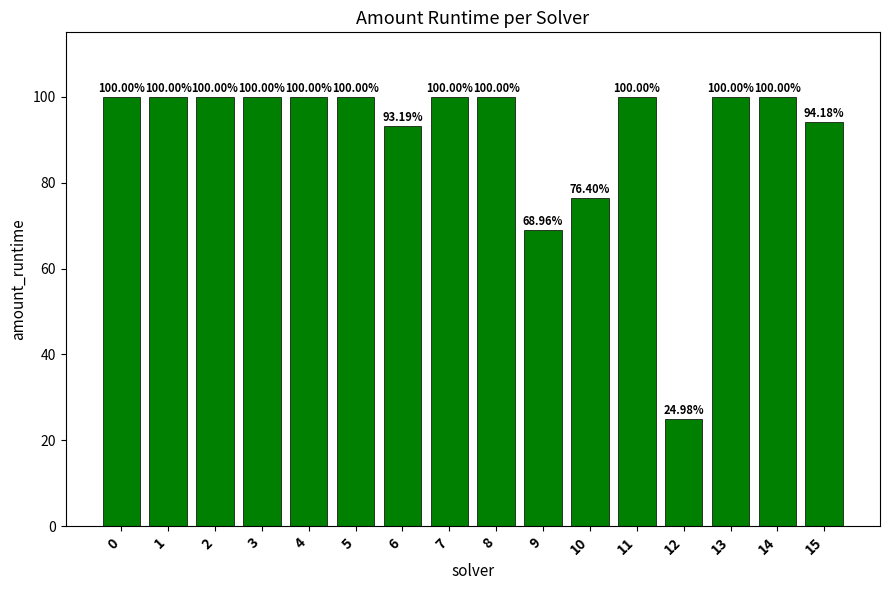

How many bars are there in total?

16